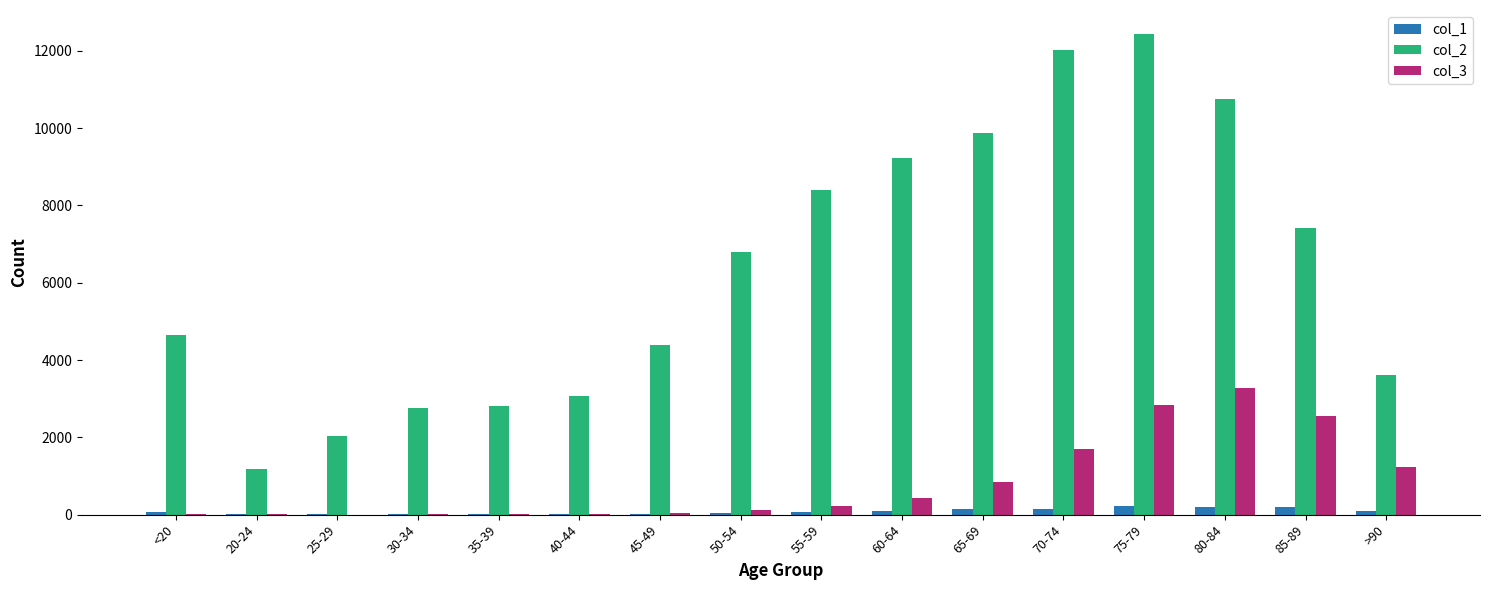

The col_3 series shows 752 at 70-74. True or false?

False